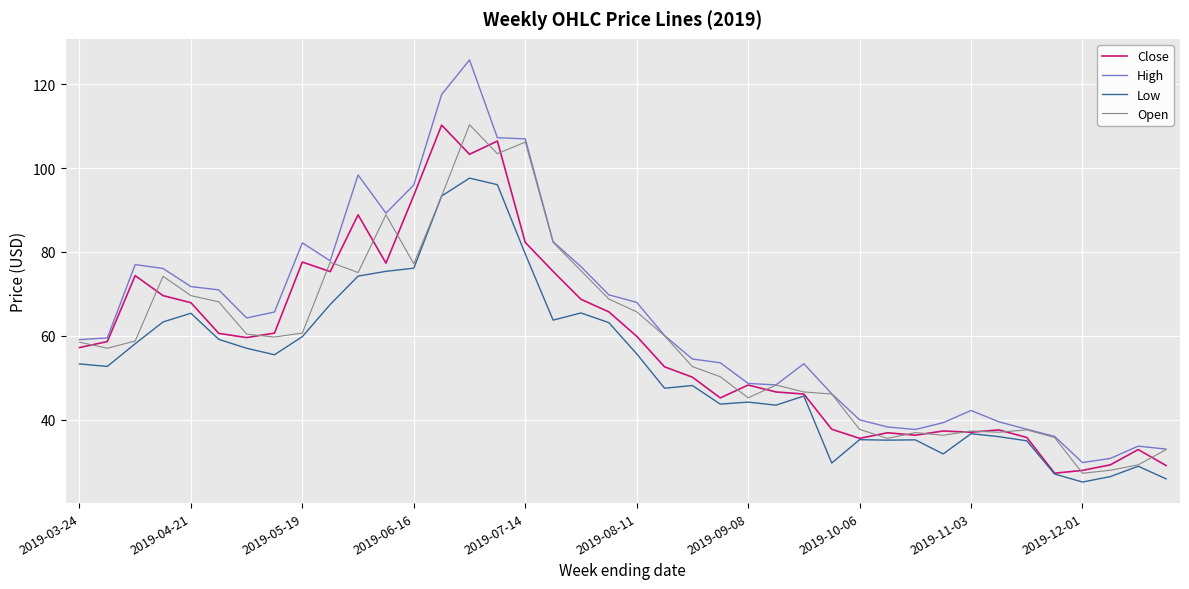

Which series has the largest total across all categories?

High